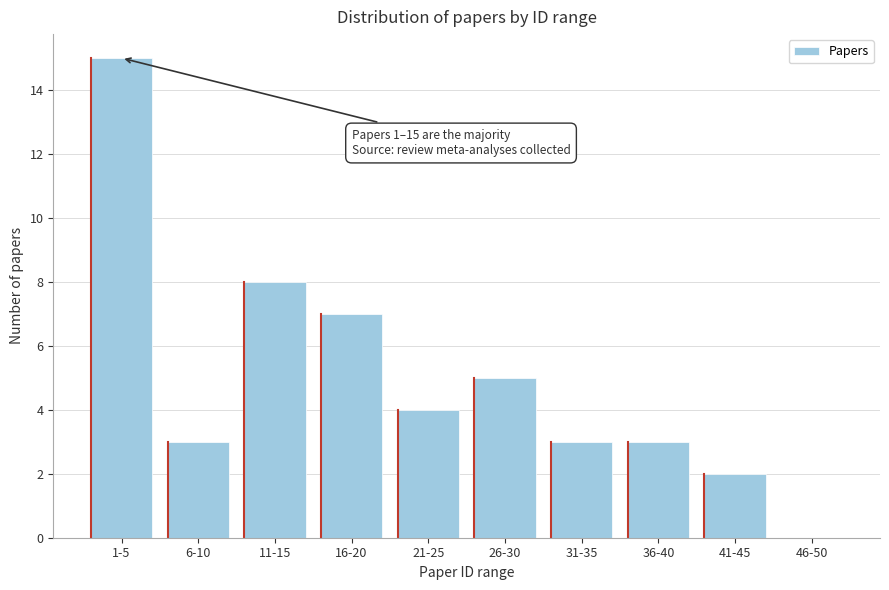

Reading left to right, extract all data points from this chart.

1-5=15	6-10=3	11-15=8	16-20=7	21-25=4	26-30=5	31-35=3	36-40=3	41-45=2	46-50=0